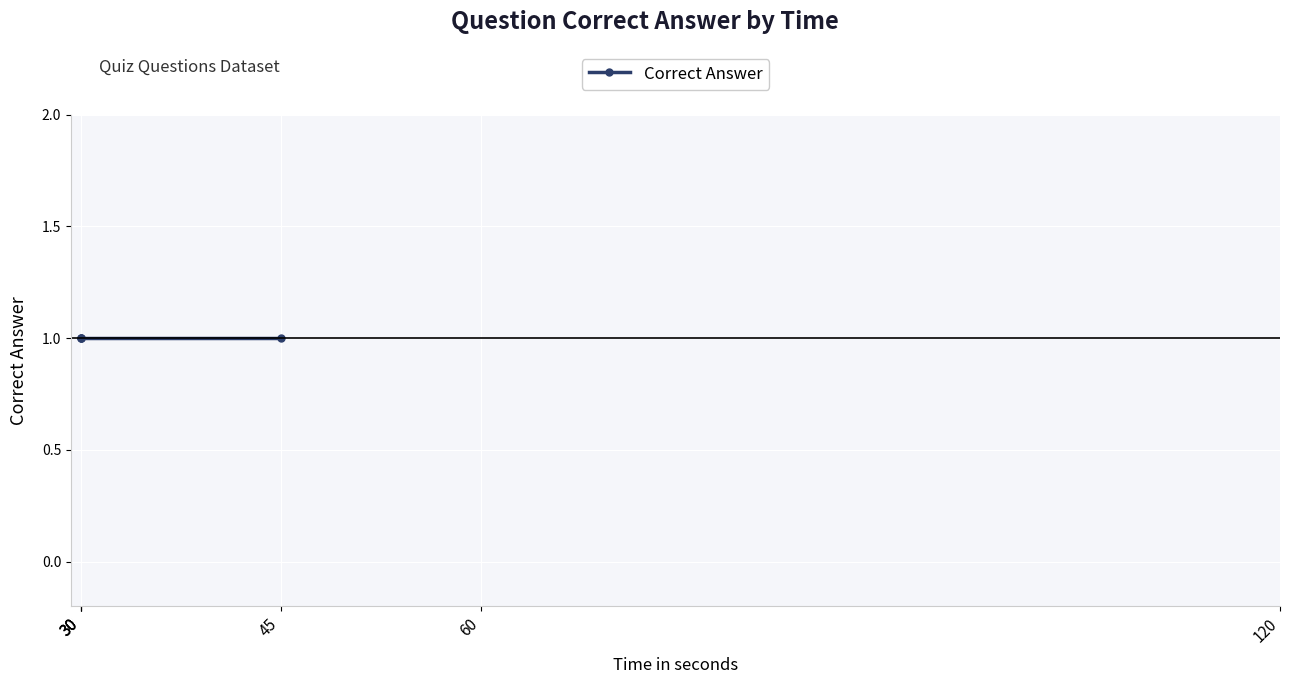

True or false: the data shows 30 at 1.

True